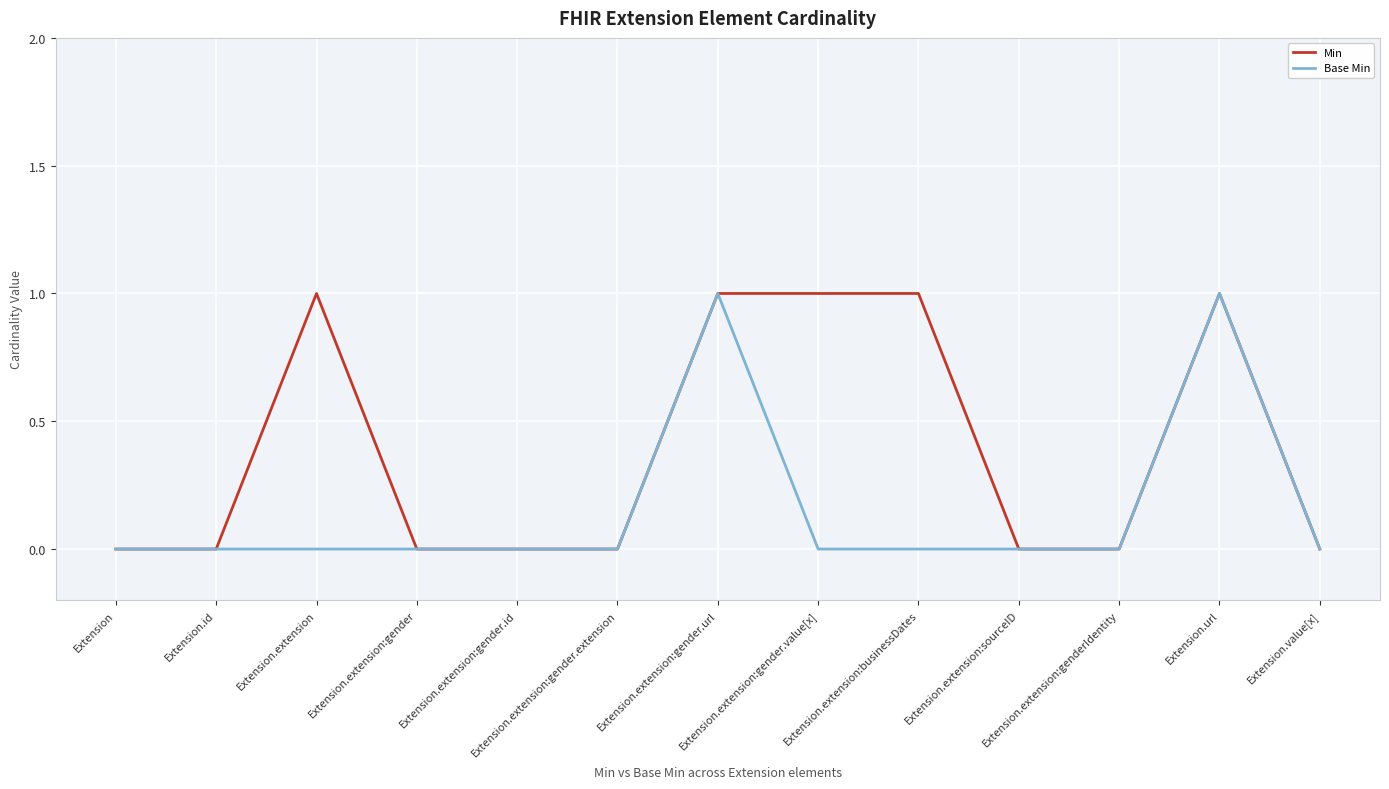

Rank the series by their average value, from lowest to highest.

Base Min, Min